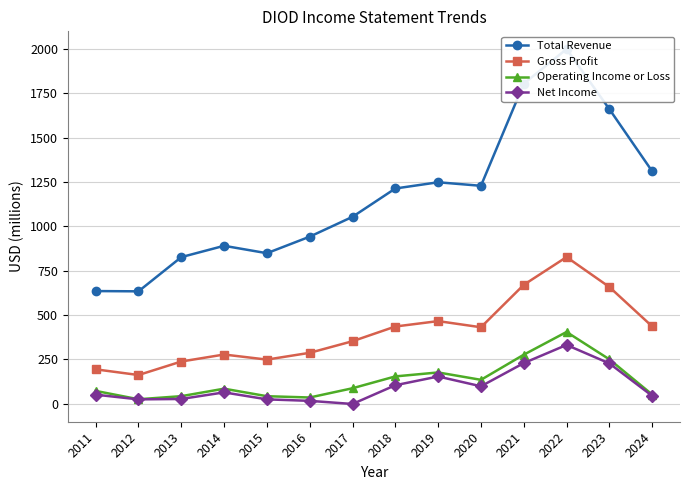

What are all the series names shown in the legend?

Total Revenue, Gross Profit, Operating Income or Loss, Net Income